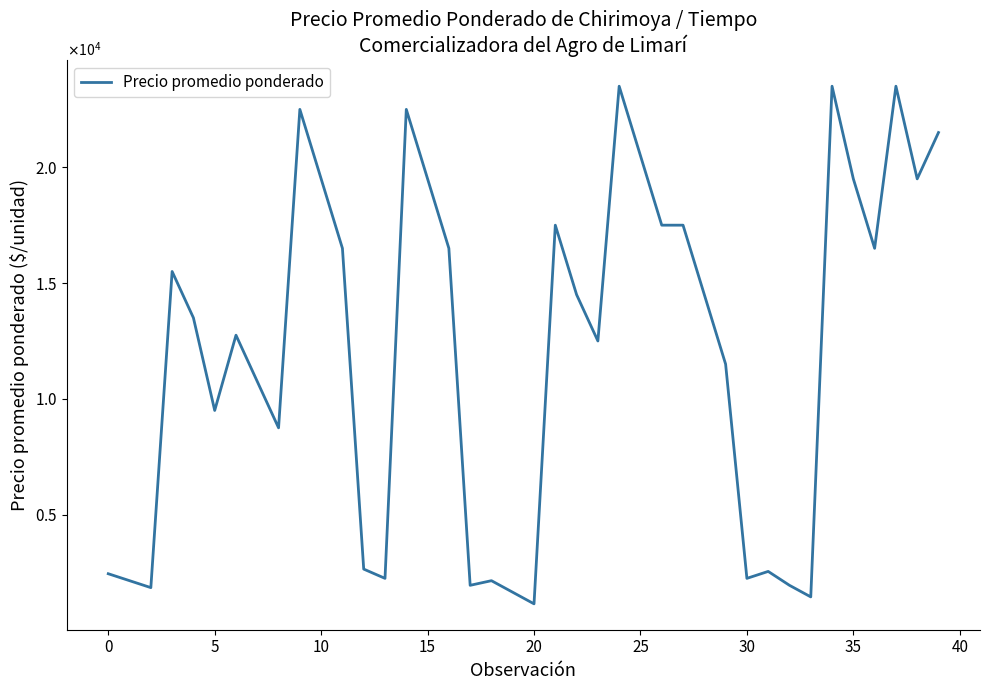

Does the chart have visible grid lines?

No